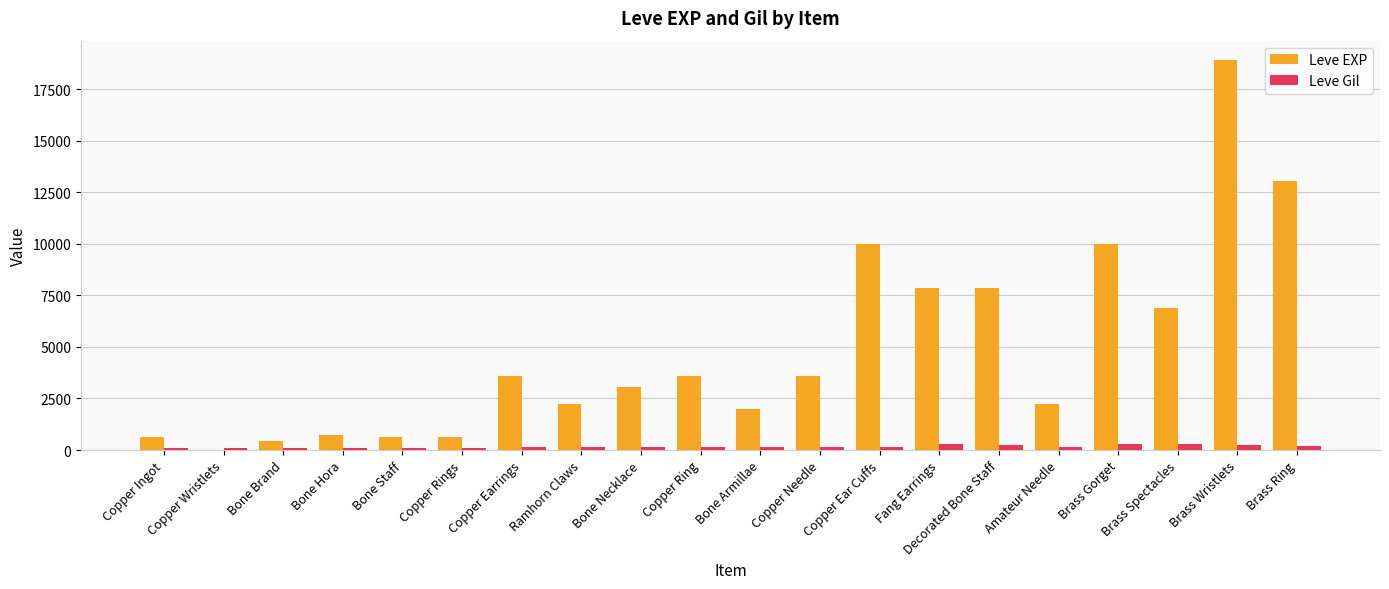

What is the spread (max minus min) of values at Brass Ring?

12867